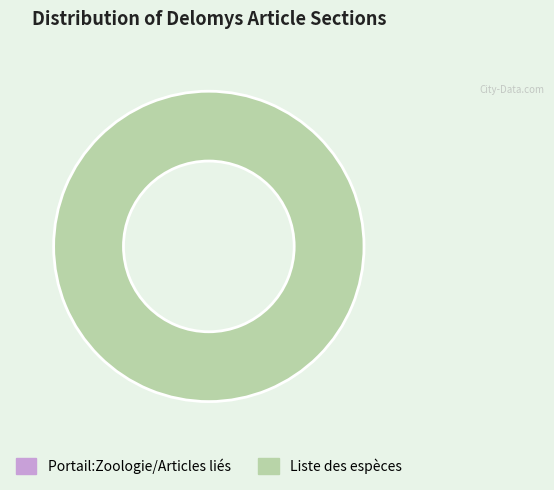

Combined, do Portail:Zoologie/Articles liés and Liste des espèces account for over 50%?

Yes